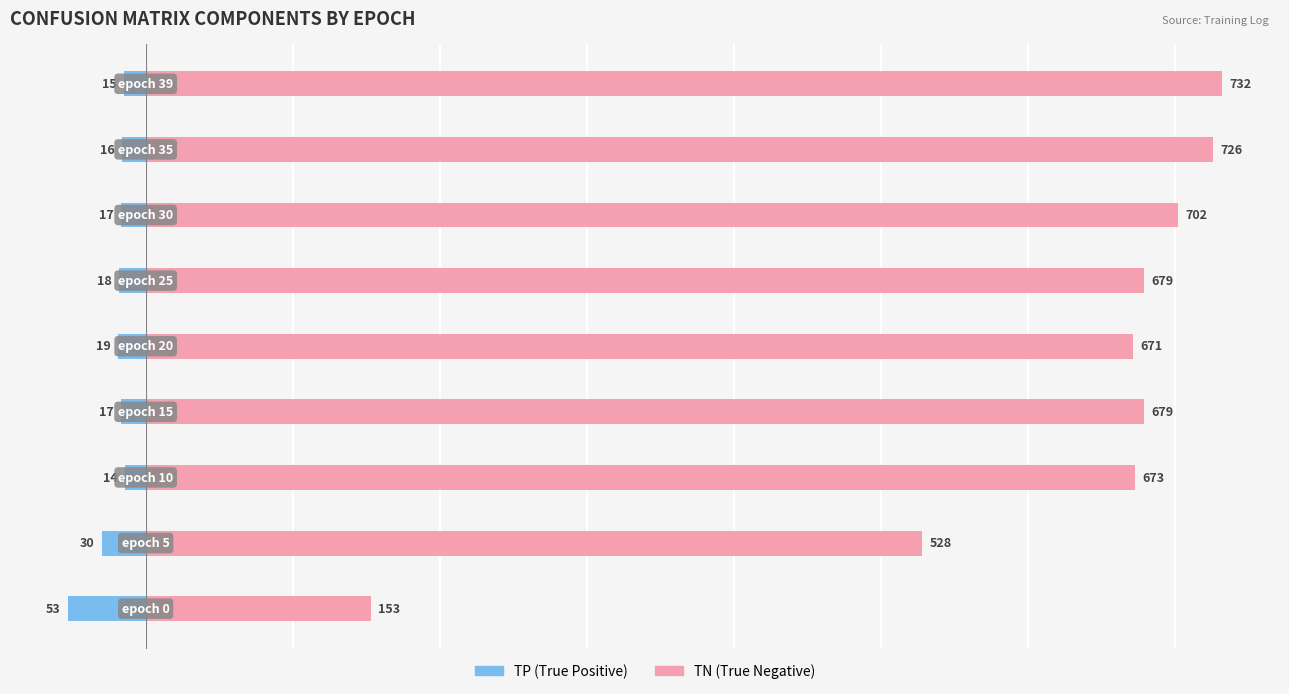

What are all the series names shown in the legend?

TP, TN